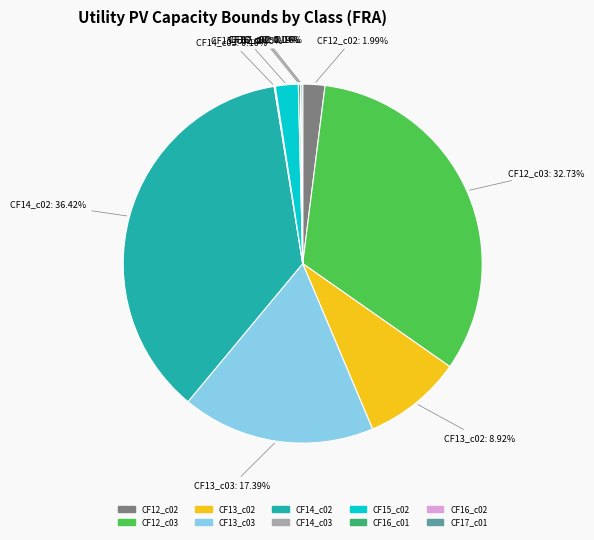

Is there any slice that represents more than half of the pie?

No